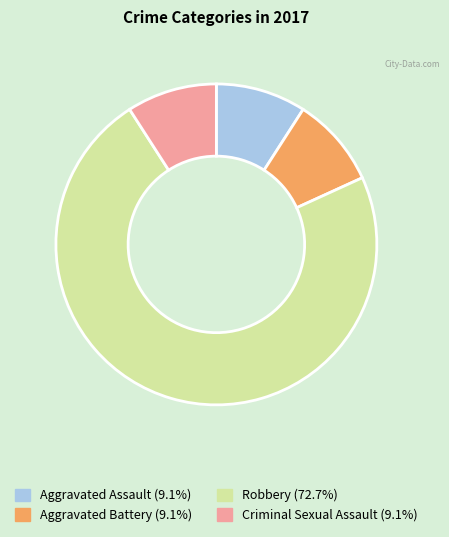

Which slice is the largest?

Robbery